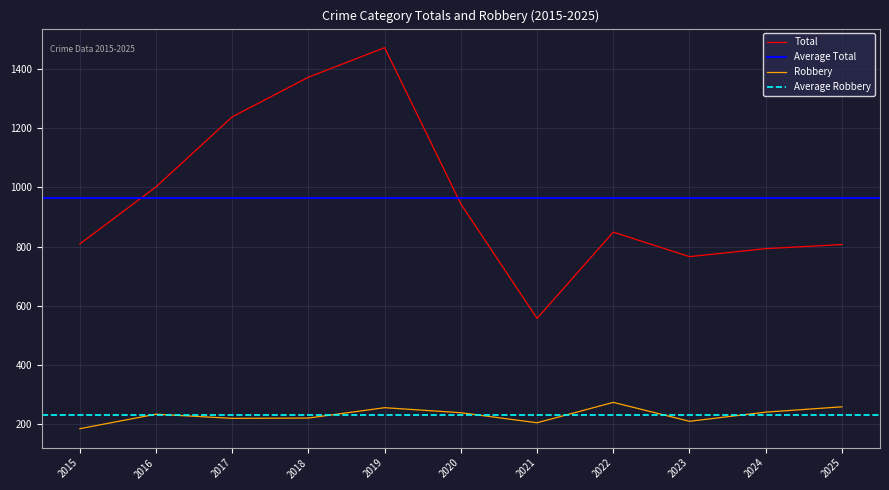

The Robbery series shows 403 at 2016. True or false?

False